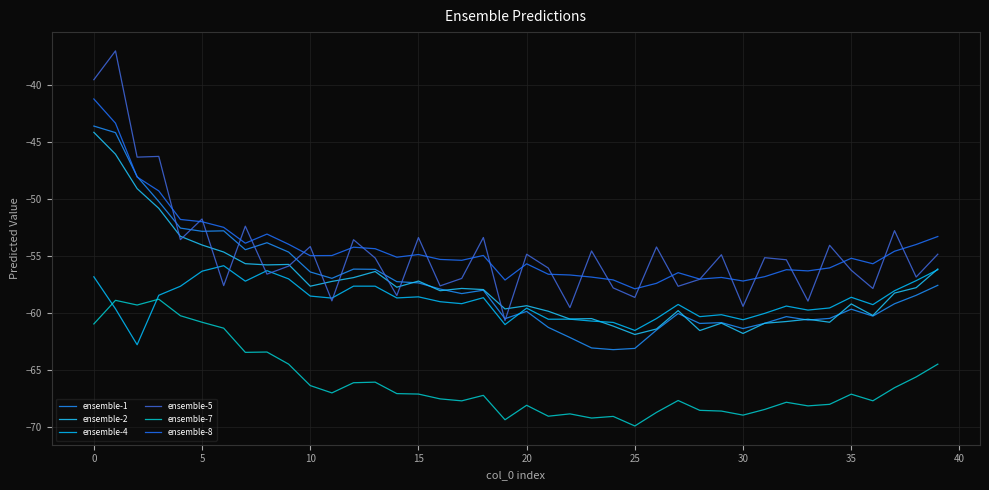

What is the average value of the ensemble-1 series?

-57.4